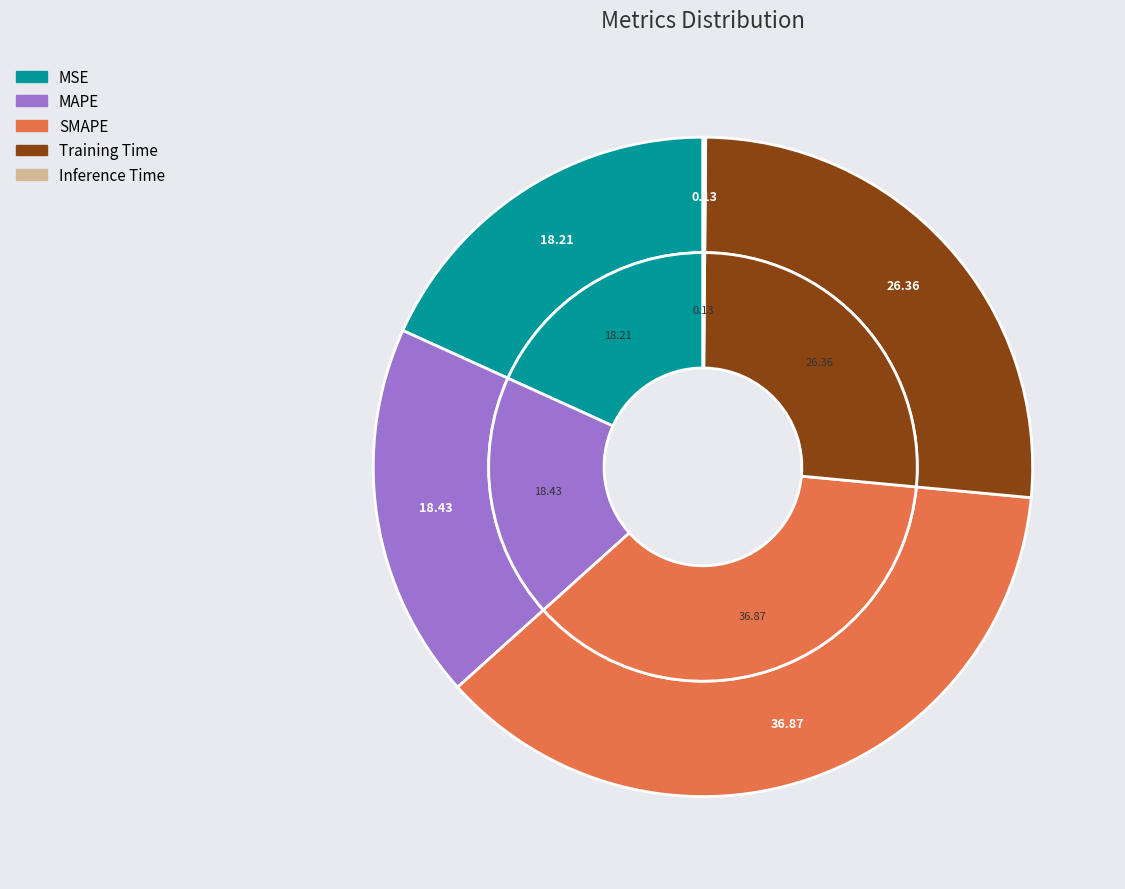

What is the ratio of the value at Training Time to the value at SMAPE?

0.7